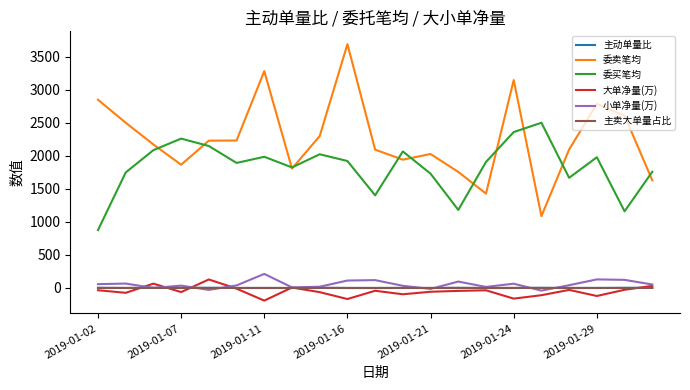

What is the highest value of the 大单净量(万) series?

128.0